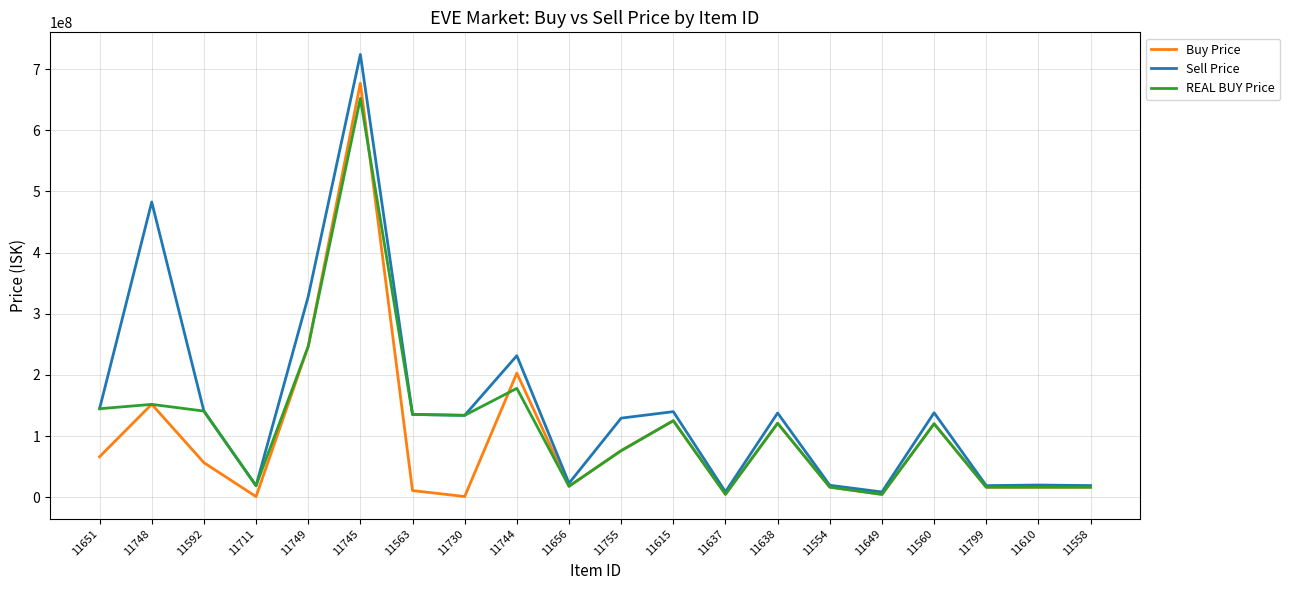

What is the spread (max minus min) of values at 11656?

5010000.0